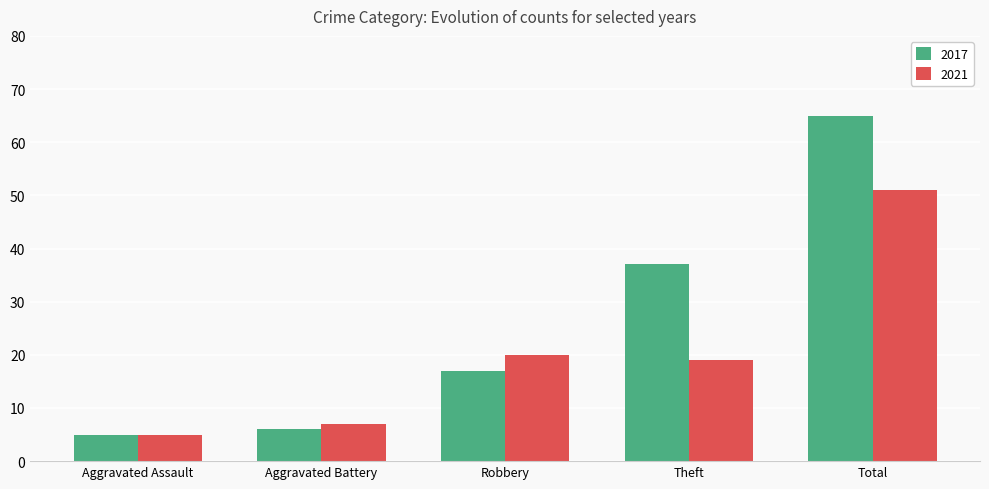

The value of 2017 at Theft is 16. True or false?

False